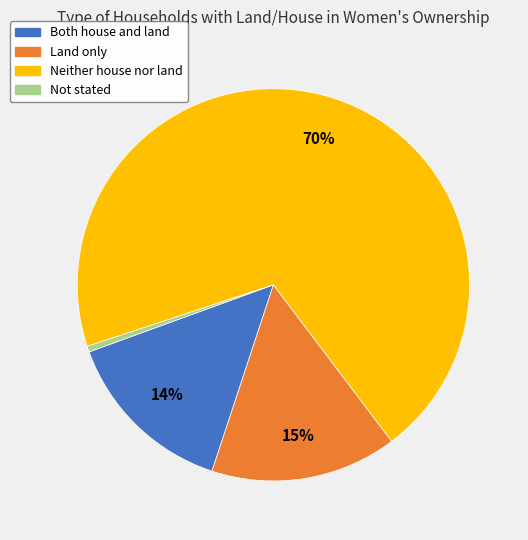

True or false: Not stated accounts for 9% of the total.

False